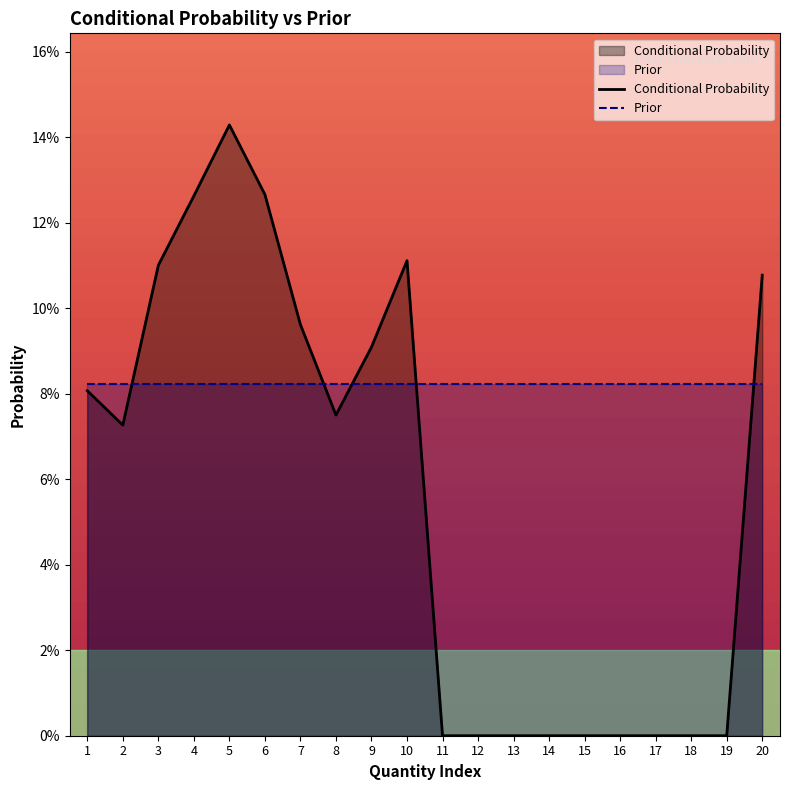

List the series in order of their overall mean, highest first.

Prior, Conditional Probability